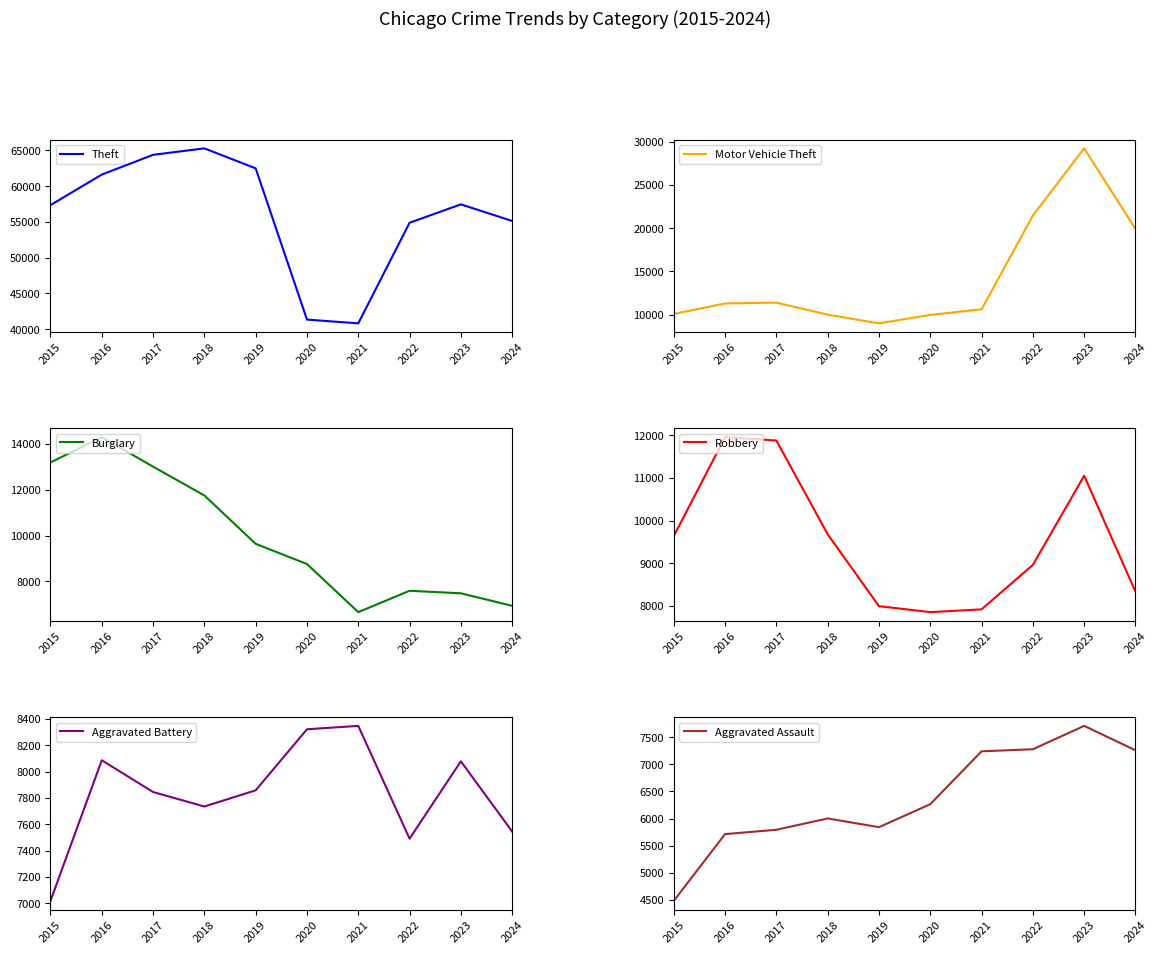

Which series has the widest spread of values?

Theft